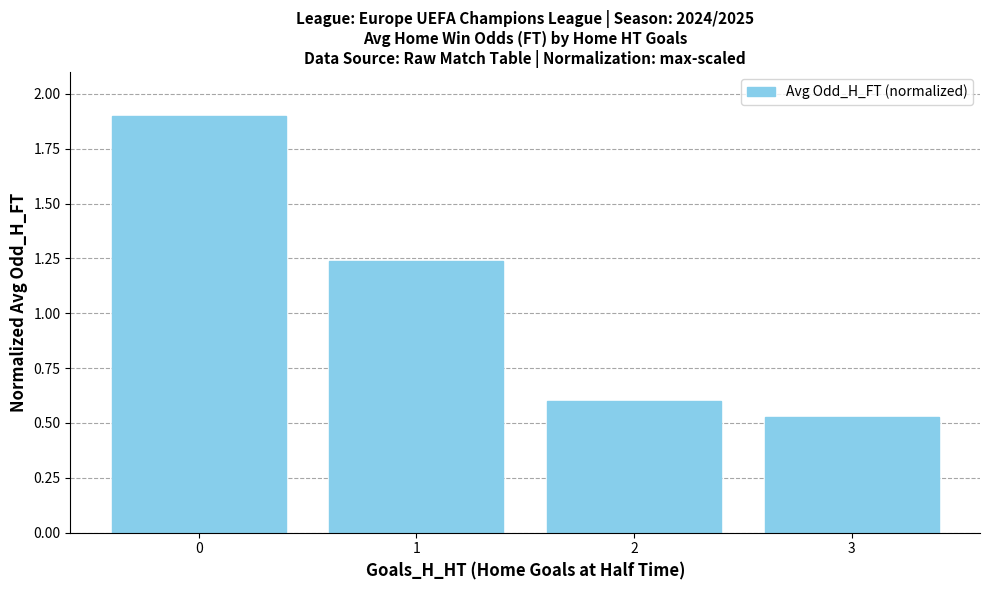

What is the maximum value shown in the chart?

1.9